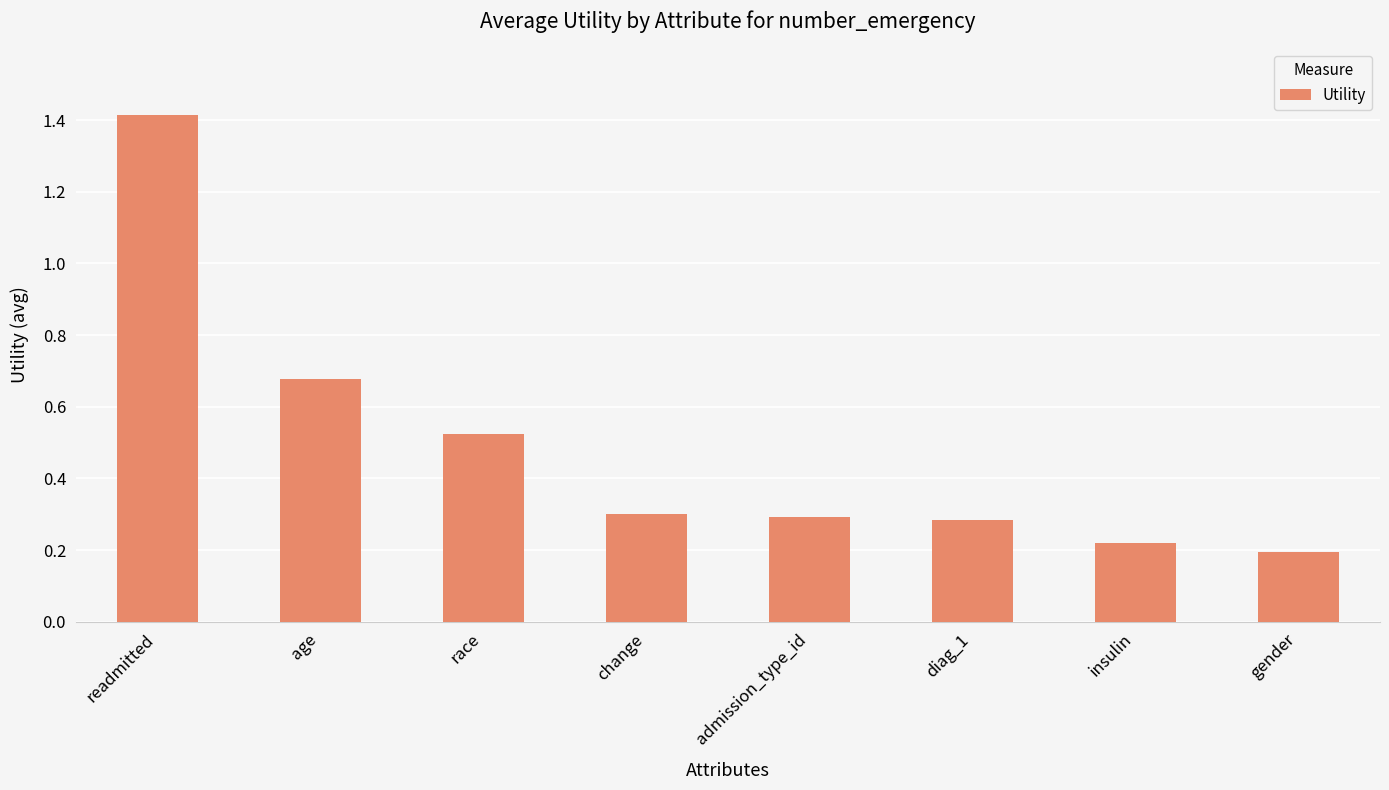

How many categories are shown in the chart?

8